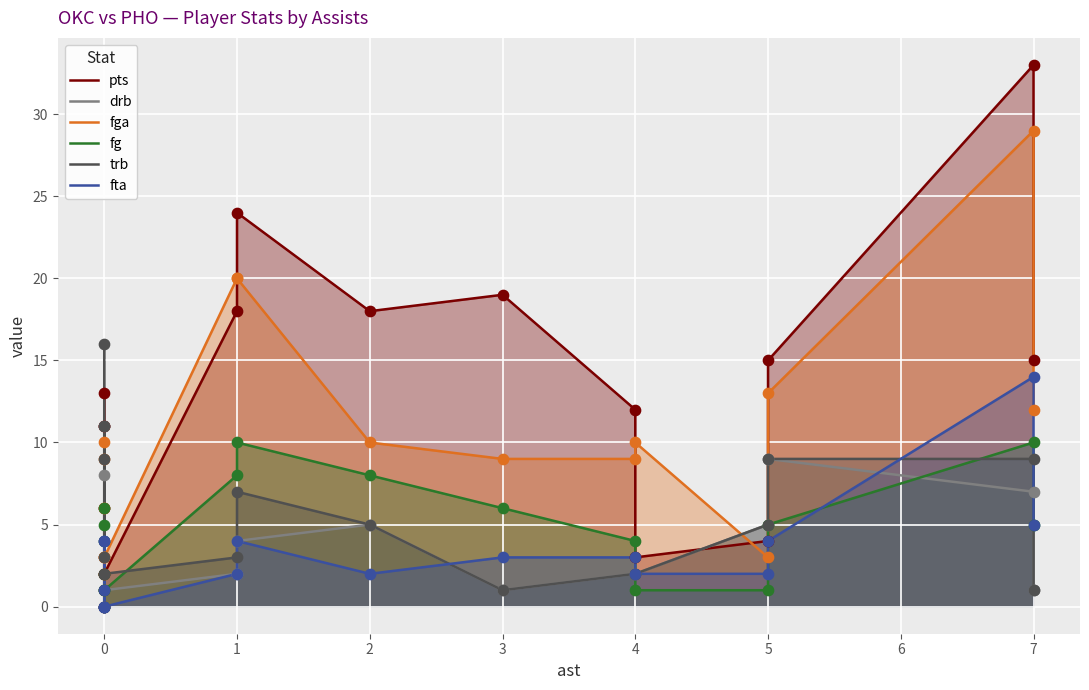

What are all the series names shown in the legend?

pts, drb, fga, fg, trb, fta